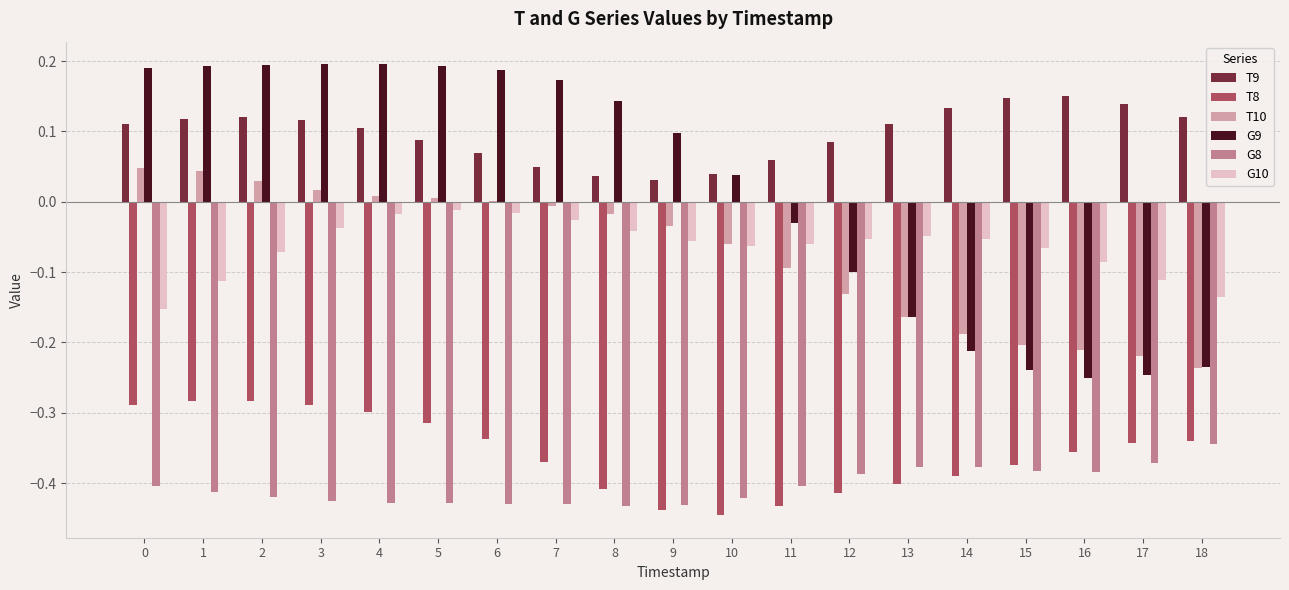

Are the bars horizontal?

No